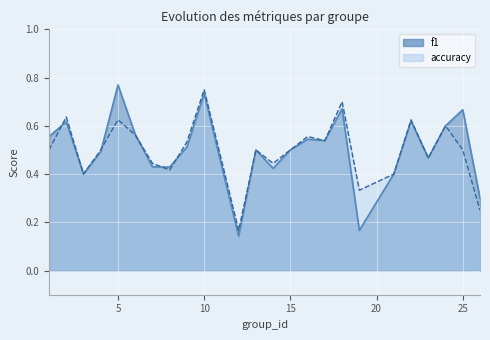

What is the sum of all f1 values?

12.0